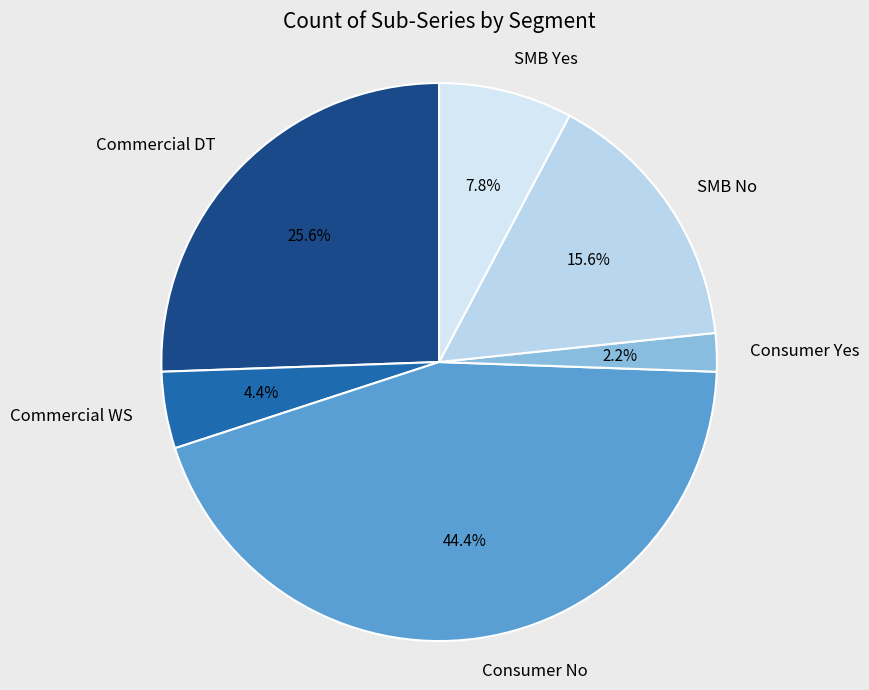

How many segments does this pie chart have?

6